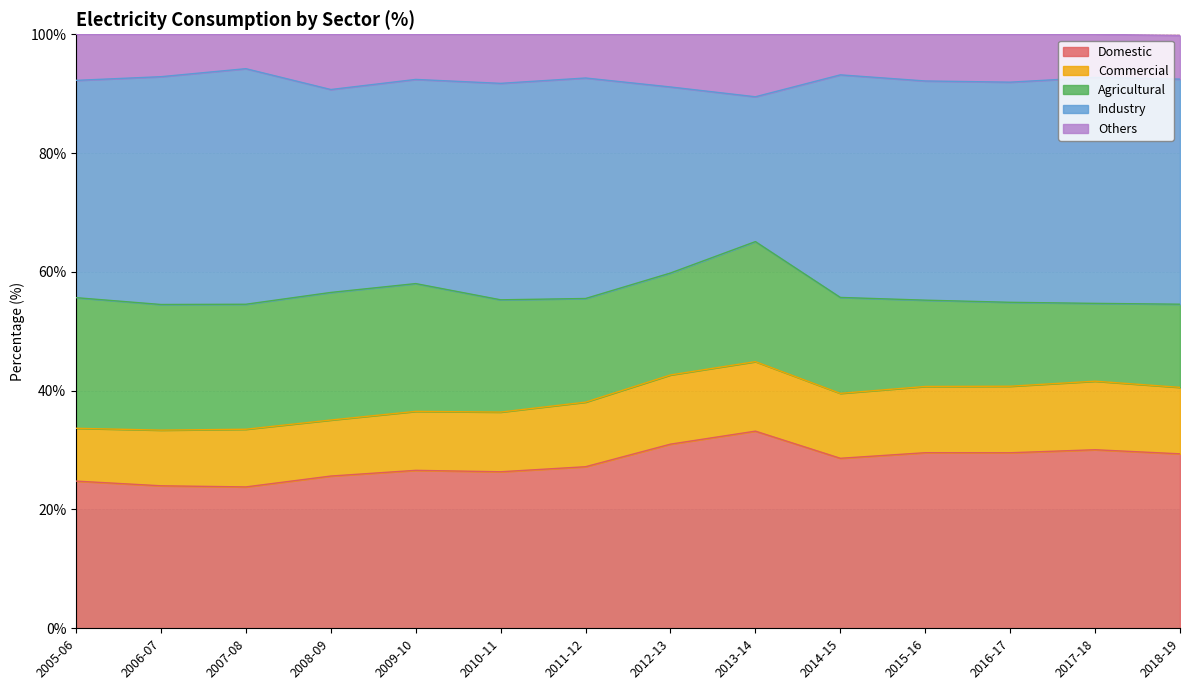

What are all the series names shown in the legend?

Domestic, Commercial, Agricultural, Industry, Others